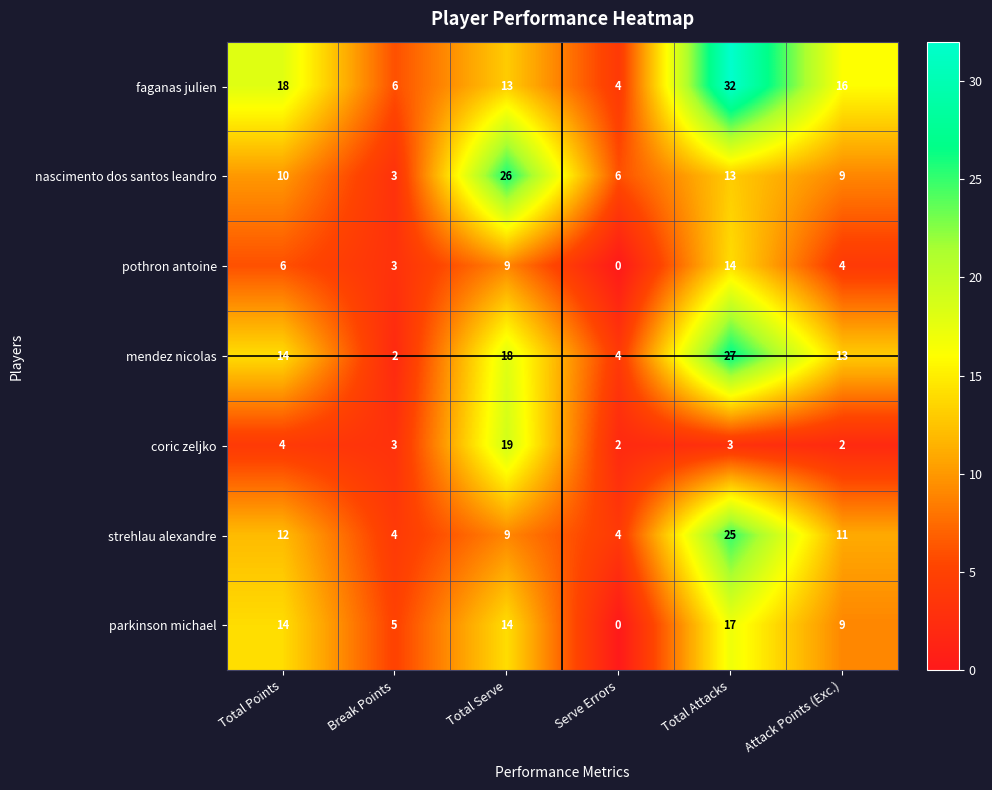

How many categories are shown in the chart?

6